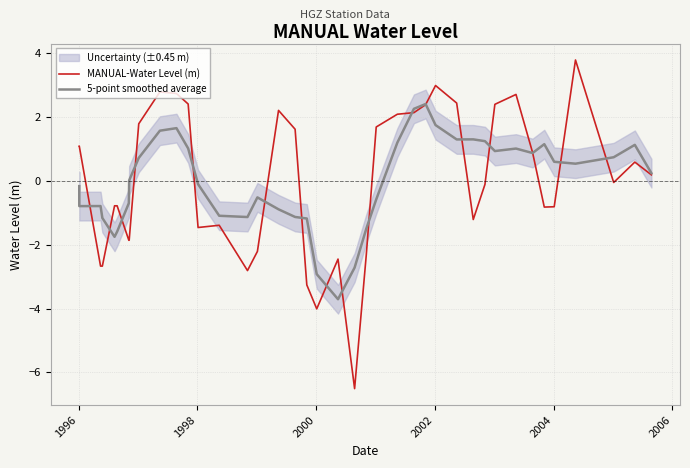

Which series has the widest spread of values?

MANUAL-Water Level (m)